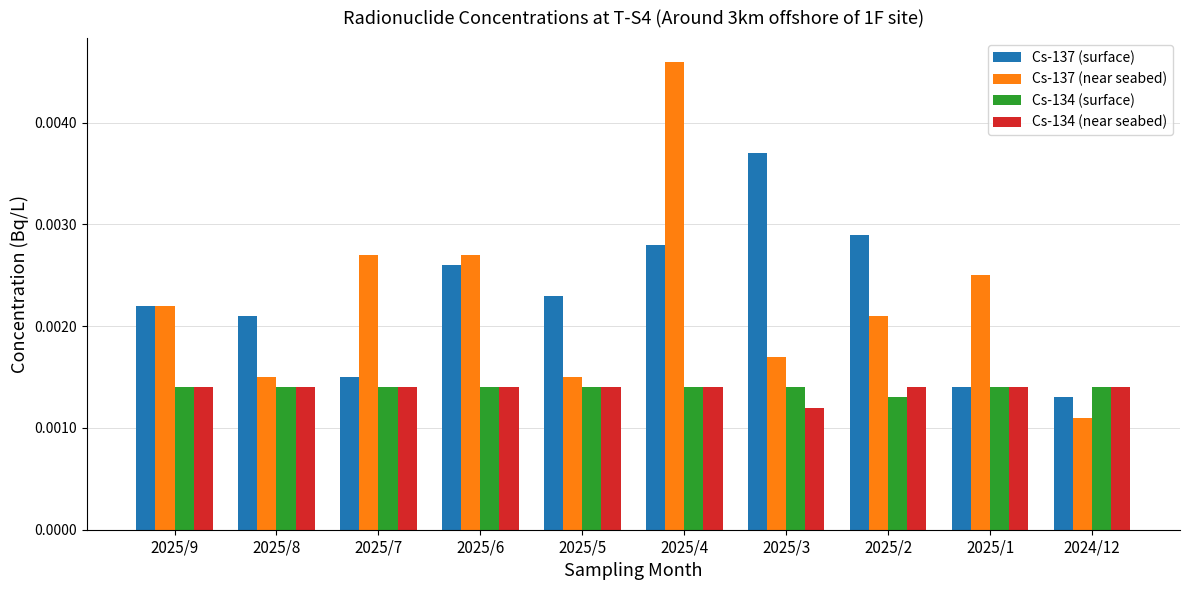

At how many categories does at least one series exceed 0?

10